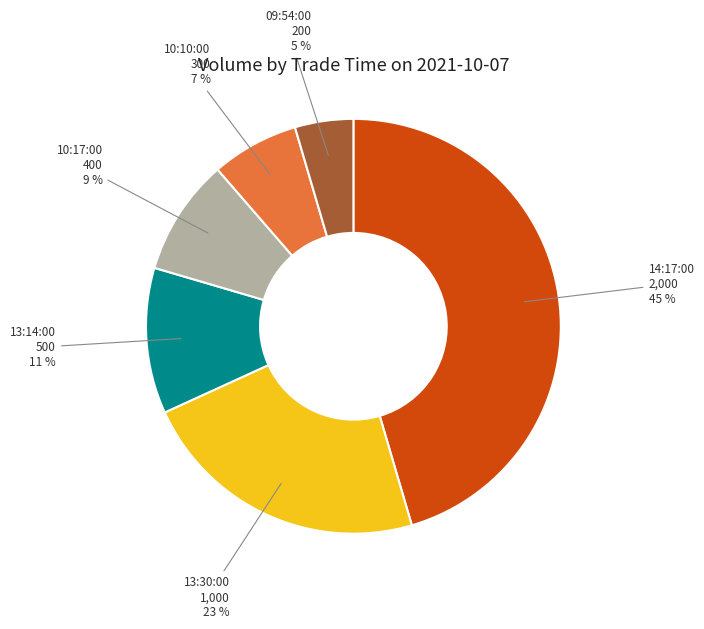

Is there any slice that represents more than half of the pie?

No